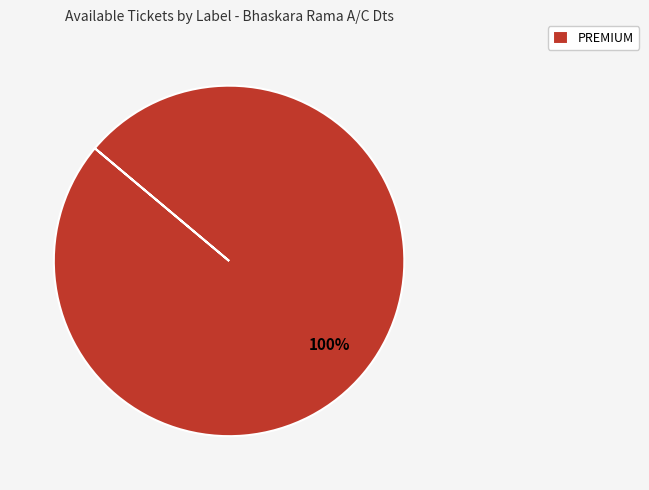

To the nearest percent, what percentage of the pie is PREMIUM?

100%